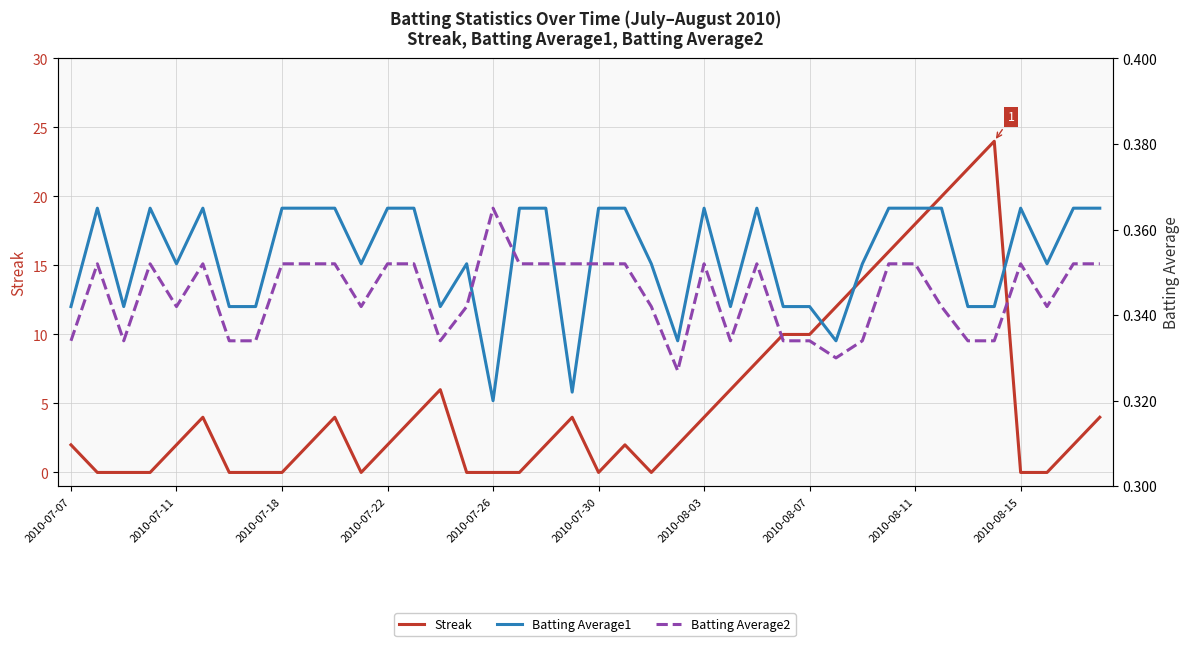

Which series has the largest total across all categories?

Streak